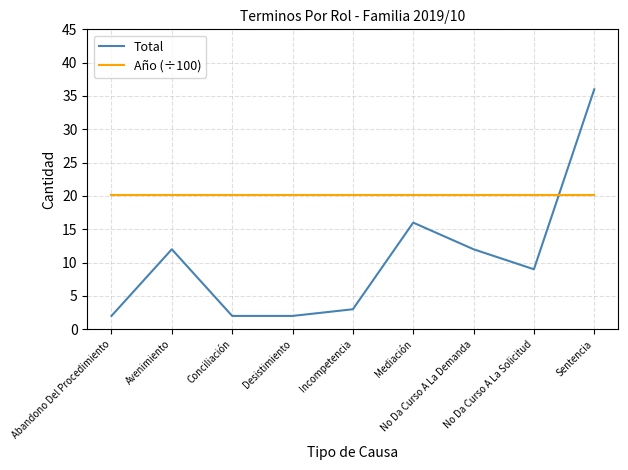

What is the spread (max minus min) of values at Incompetencia?

17.2